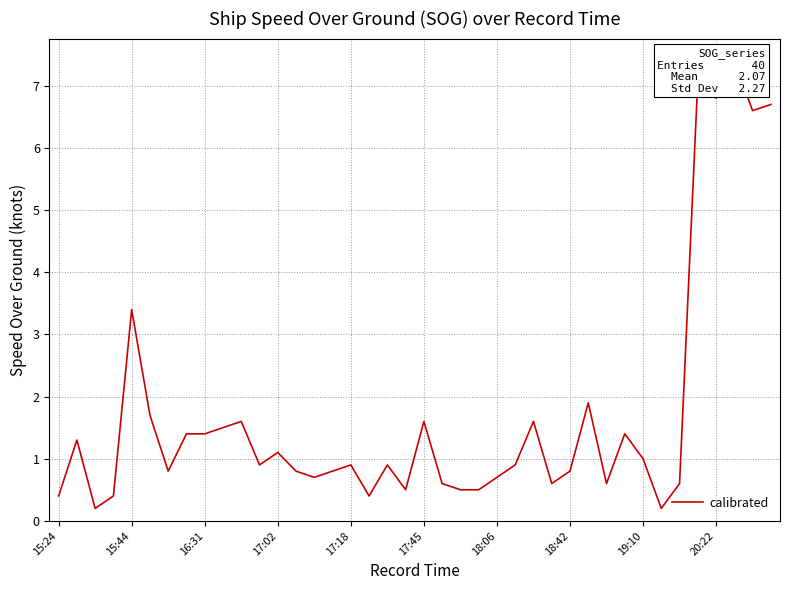

What is the minimum value shown in the chart?

0.2